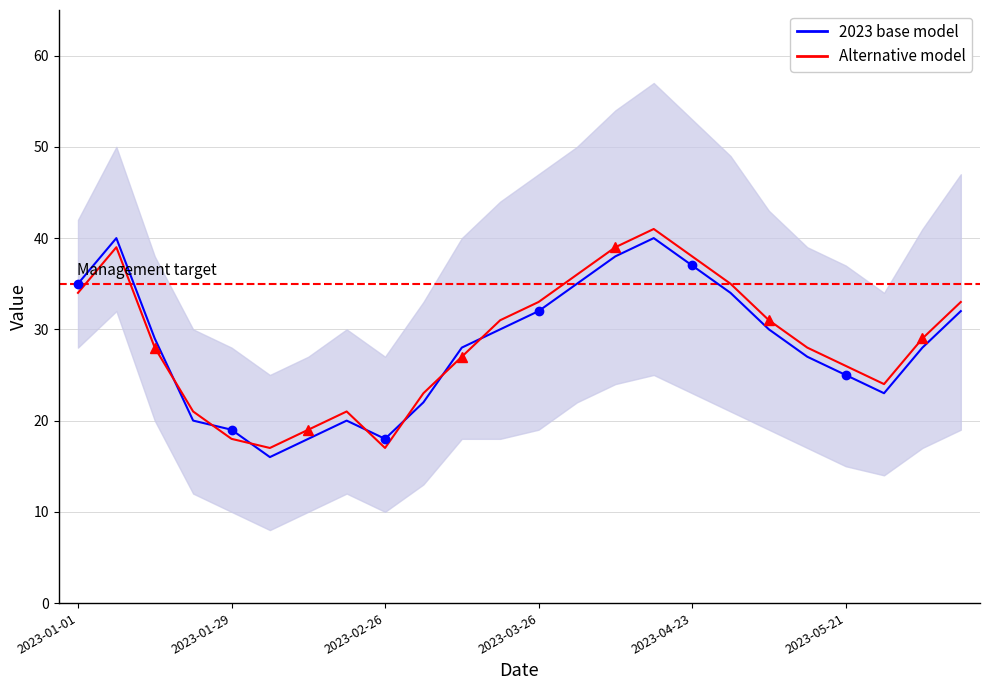

True or false: Alternative model and 2023 base model intersect in this chart.

True